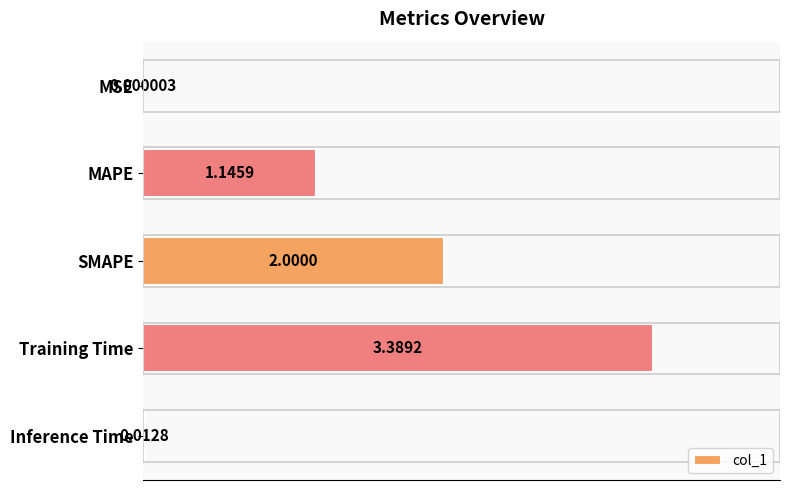

What is the change in value from MSE to MAPE?

+1.1